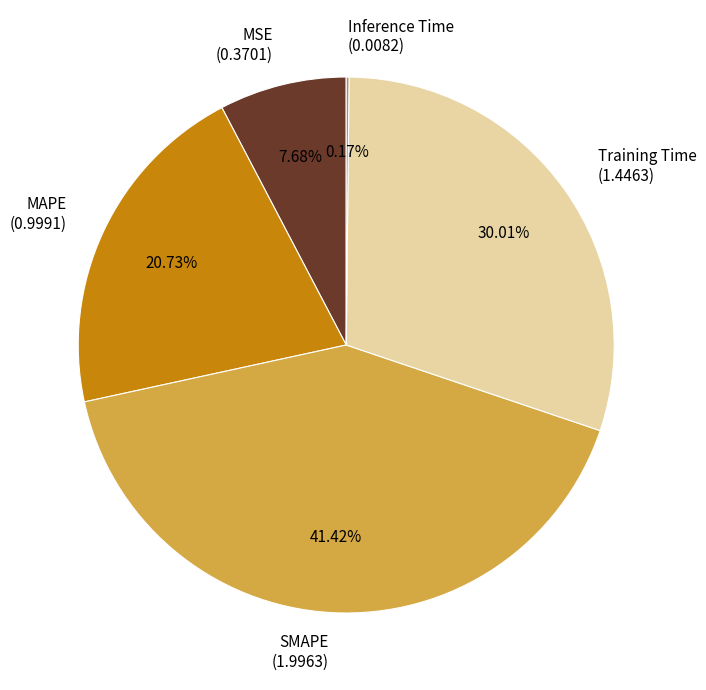

Does MSE (0.3701) represent more than half of the total?

No